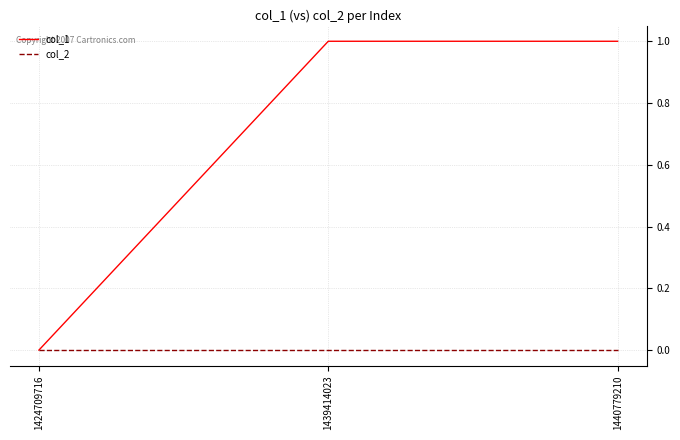

List the series in order of their overall mean, highest first.

col_1, col_2